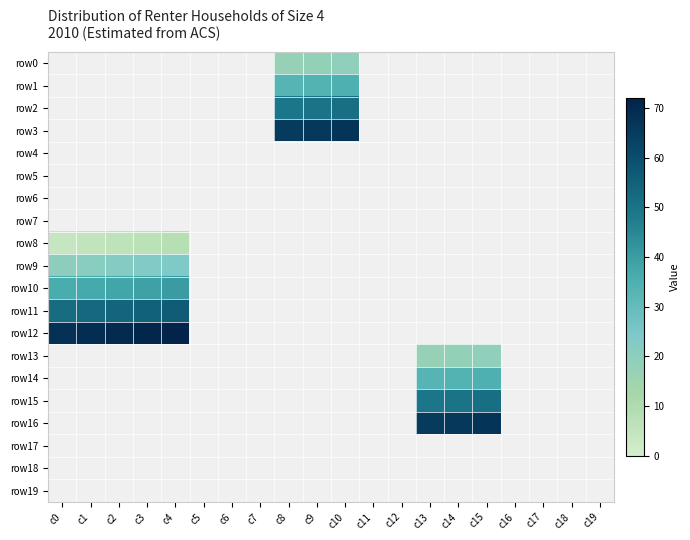

Reading right to left, extract all data points from this chart.

row0: c19=-1	c18=-1	c17=-1	c16=-1	c15=-1	c14=-1	c13=-1	c12=-1	c11=-1	c10=19	c9=18	c8=17	c7=-1	c6=-1	c5=-1	c4=-1	c3=-1	c2=-1	c1=-1	c0=-1
row1: c19=-1	c18=-1	c17=-1	c16=-1	c15=-1	c14=-1	c13=-1	c12=-1	c11=-1	c10=35	c9=34	c8=33	c7=-1	c6=-1	c5=-1	c4=-1	c3=-1	c2=-1	c1=-1	c0=-1
row2: c19=-1	c18=-1	c17=-1	c16=-1	c15=-1	c14=-1	c13=-1	c12=-1	c11=-1	c10=51	c9=50	c8=49	c7=-1	c6=-1	c5=-1	c4=-1	c3=-1	c2=-1	c1=-1	c0=-1
row3: c19=-1	c18=-1	c17=-1	c16=-1	c15=-1	c14=-1	c13=-1	c12=-1	c11=-1	c10=67	c9=66	c8=65	c7=-1	c6=-1	c5=-1	c4=-1	c3=-1	c2=-1	c1=-1	c0=-1
row4: c19=-1	c18=-1	c17=-1	c16=-1	c15=-1	c14=-1	c13=-1	c12=-1	c11=-1	c10=-1	c9=-1	c8=-1	c7=-1	c6=-1	c5=-1	c4=-1	c3=-1	c2=-1	c1=-1	c0=-1
row5: c19=-1	c18=-1	c17=-1	c16=-1	c15=-1	c14=-1	c13=-1	c12=-1	c11=-1	c10=-1	c9=-1	c8=-1	c7=-1	c6=-1	c5=-1	c4=-1	c3=-1	c2=-1	c1=-1	c0=-1
row6: c19=-1	c18=-1	c17=-1	c16=-1	c15=-1	c14=-1	c13=-1	c12=-1	c11=-1	c10=-1	c9=-1	c8=-1	c7=-1	c6=-1	c5=-1	c4=-1	c3=-1	c2=-1	c1=-1	c0=-1
row7: c19=-1	c18=-1	c17=-1	c16=-1	c15=-1	c14=-1	c13=-1	c12=-1	c11=-1	c10=-1	c9=-1	c8=-1	c7=-1	c6=-1	c5=-1	c4=-1	c3=-1	c2=-1	c1=-1	c0=-1
row8: c19=-1	c18=-1	c17=-1	c16=-1	c15=-1	c14=-1	c13=-1	c12=-1	c11=-1	c10=-1	c9=-1	c8=-1	c7=-1	c6=-1	c5=-1	c4=8	c3=7	c2=6	c1=5	c0=4
row9: c19=-1	c18=-1	c17=-1	c16=-1	c15=-1	c14=-1	c13=-1	c12=-1	c11=-1	c10=-1	c9=-1	c8=-1	c7=-1	c6=-1	c5=-1	c4=24	c3=23	c2=22	c1=21	c0=20
row10: c19=-1	c18=-1	c17=-1	c16=-1	c15=-1	c14=-1	c13=-1	c12=-1	c11=-1	c10=-1	c9=-1	c8=-1	c7=-1	c6=-1	c5=-1	c4=40	c3=39	c2=38	c1=37	c0=36
row11: c19=-1	c18=-1	c17=-1	c16=-1	c15=-1	c14=-1	c13=-1	c12=-1	c11=-1	c10=-1	c9=-1	c8=-1	c7=-1	c6=-1	c5=-1	c4=56	c3=55	c2=54	c1=53	c0=52
row12: c19=-1	c18=-1	c17=-1	c16=-1	c15=-1	c14=-1	c13=-1	c12=-1	c11=-1	c10=-1	c9=-1	c8=-1	c7=-1	c6=-1	c5=-1	c4=72	c3=71	c2=70	c1=69	c0=68
row13: c19=-1	c18=-1	c17=-1	c16=-1	c15=19	c14=18	c13=17	c12=-1	c11=-1	c10=-1	c9=-1	c8=-1	c7=-1	c6=-1	c5=-1	c4=-1	c3=-1	c2=-1	c1=-1	c0=-1
row14: c19=-1	c18=-1	c17=-1	c16=-1	c15=35	c14=34	c13=33	c12=-1	c11=-1	c10=-1	c9=-1	c8=-1	c7=-1	c6=-1	c5=-1	c4=-1	c3=-1	c2=-1	c1=-1	c0=-1
row15: c19=-1	c18=-1	c17=-1	c16=-1	c15=51	c14=50	c13=49	c12=-1	c11=-1	c10=-1	c9=-1	c8=-1	c7=-1	c6=-1	c5=-1	c4=-1	c3=-1	c2=-1	c1=-1	c0=-1
row16: c19=-1	c18=-1	c17=-1	c16=-1	c15=67	c14=66	c13=65	c12=-1	c11=-1	c10=-1	c9=-1	c8=-1	c7=-1	c6=-1	c5=-1	c4=-1	c3=-1	c2=-1	c1=-1	c0=-1
row17: c19=-1	c18=-1	c17=-1	c16=-1	c15=-1	c14=-1	c13=-1	c12=-1	c11=-1	c10=-1	c9=-1	c8=-1	c7=-1	c6=-1	c5=-1	c4=-1	c3=-1	c2=-1	c1=-1	c0=-1
row18: c19=-1	c18=-1	c17=-1	c16=-1	c15=-1	c14=-1	c13=-1	c12=-1	c11=-1	c10=-1	c9=-1	c8=-1	c7=-1	c6=-1	c5=-1	c4=-1	c3=-1	c2=-1	c1=-1	c0=-1
row19: c19=-1	c18=-1	c17=-1	c16=-1	c15=-1	c14=-1	c13=-1	c12=-1	c11=-1	c10=-1	c9=-1	c8=-1	c7=-1	c6=-1	c5=-1	c4=-1	c3=-1	c2=-1	c1=-1	c0=-1